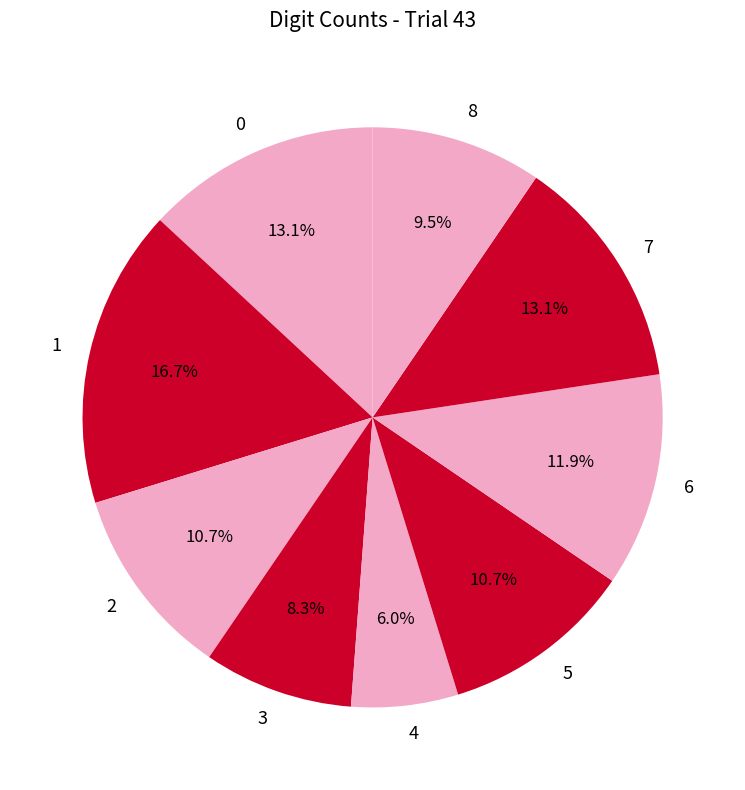

What percentage do 4 and 5 together represent?

16.7%